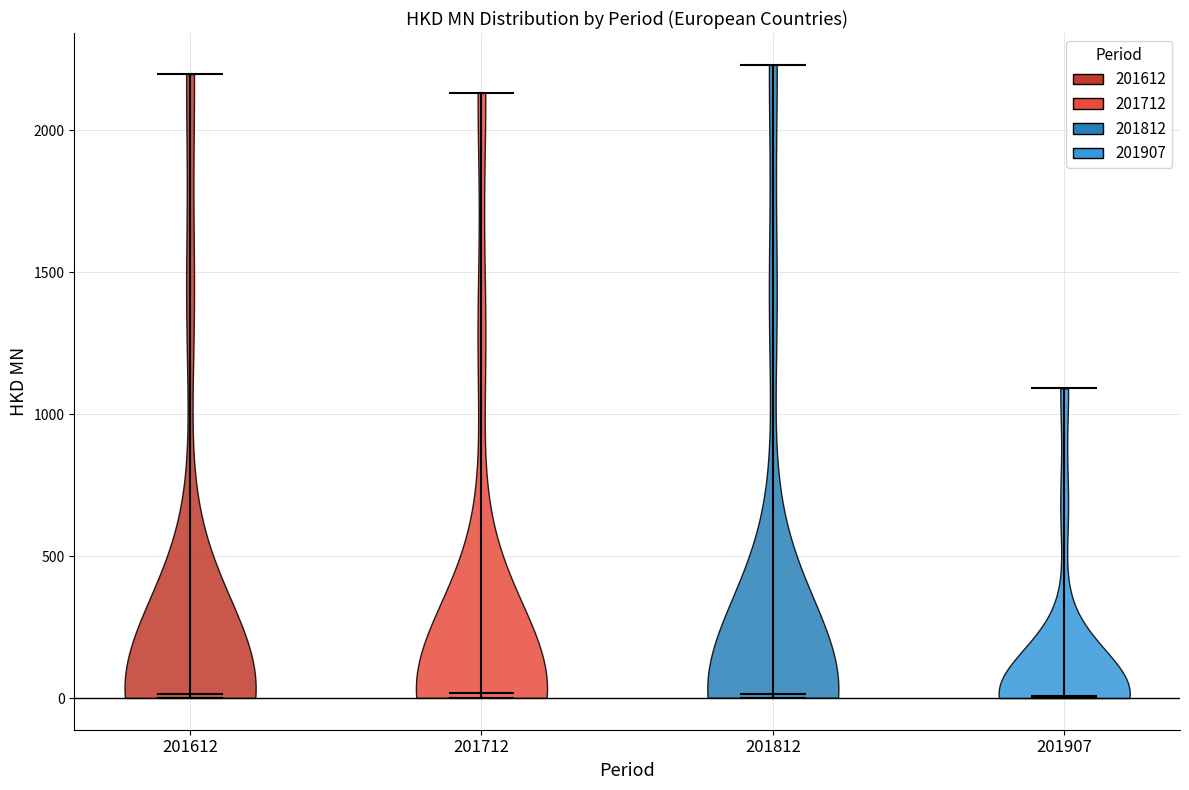

Reading left to right, read every violin against the y-axis: where its median line is, and the lowest and highest points it reaches. The values are not printed on the chart, so give them approximately, as read against the axis.

201612: median line 0, lowest point 0, highest point 2200
201712: median line 0, lowest point 0, highest point 2150
201812: median line 0, lowest point 0, highest point 2250
201907: median line 0, lowest point 0, highest point 1100